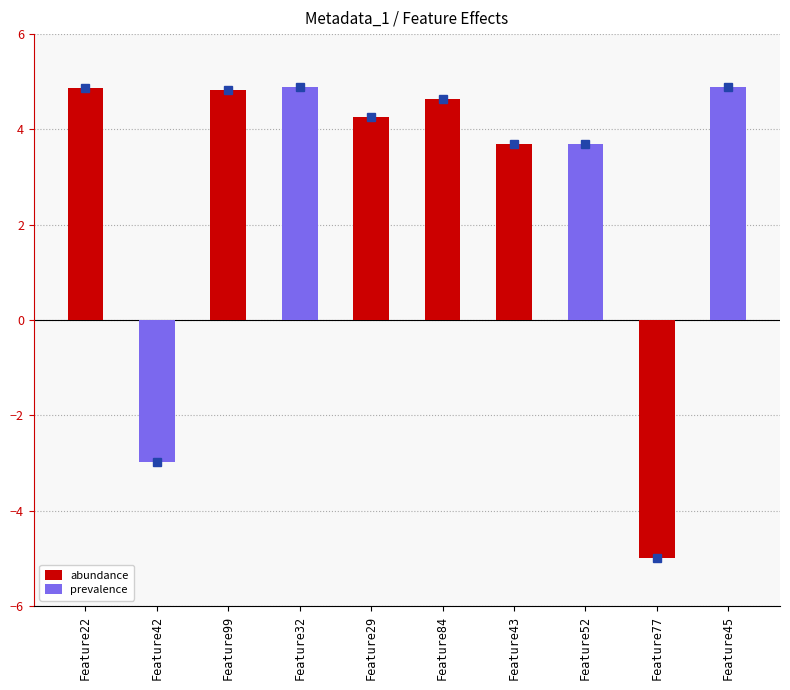

Which category has the highest value across all series?

Feature32